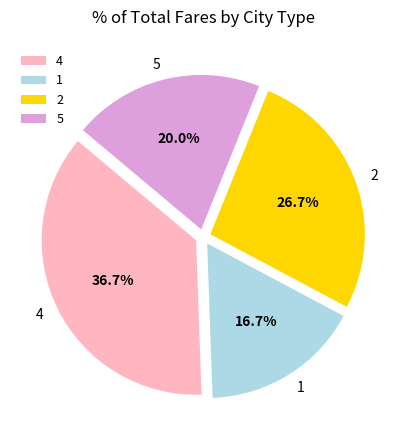

How many segments does this pie chart have?

4